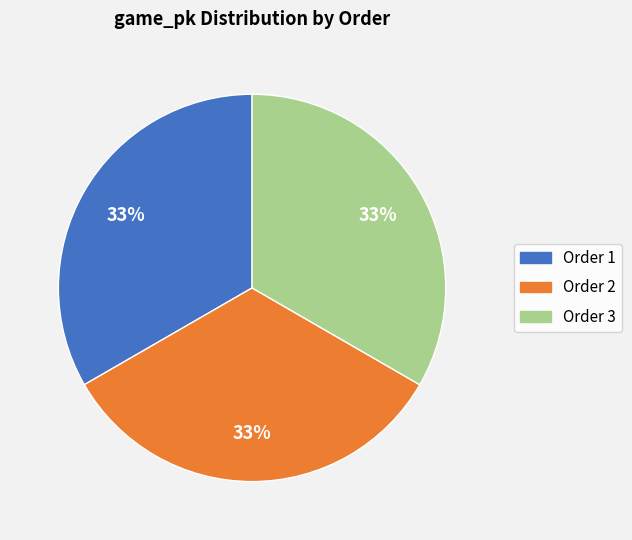

Is there any slice that represents more than half of the pie?

No